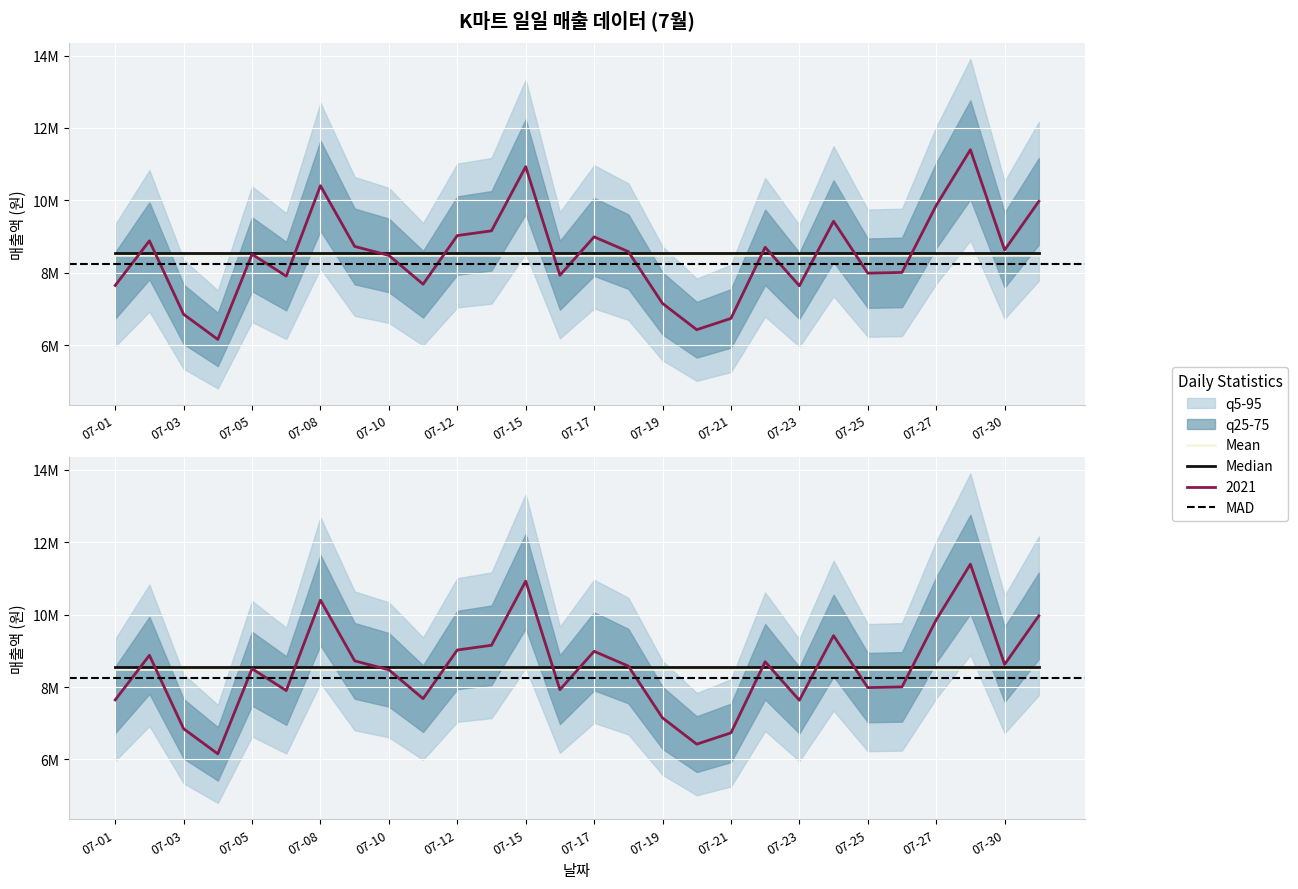

Where is the data nearest to the value 8775200?

07-09